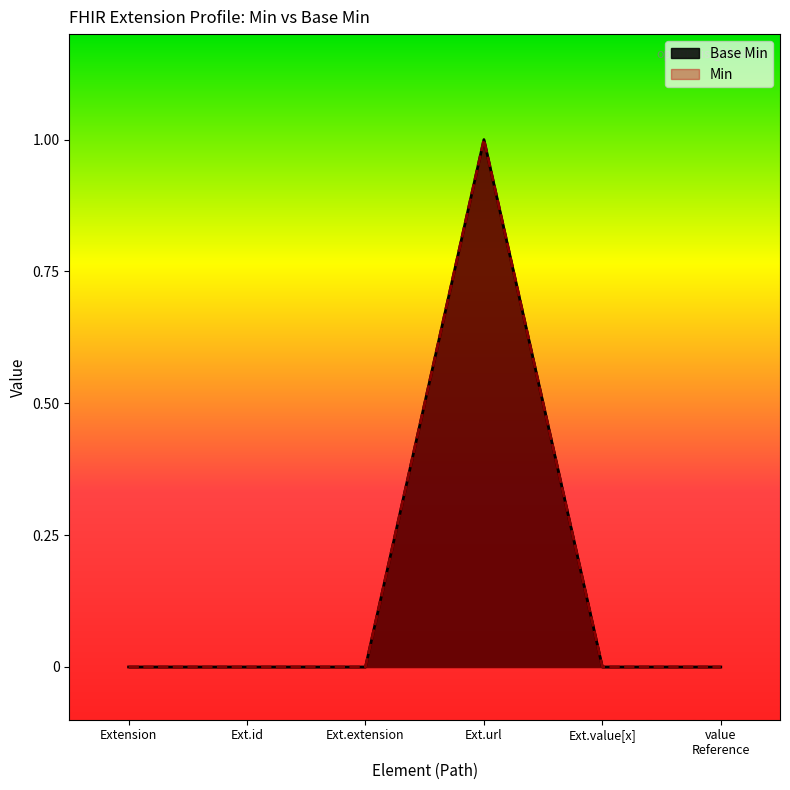

Does the chart display data point markers on the line(s)?

No